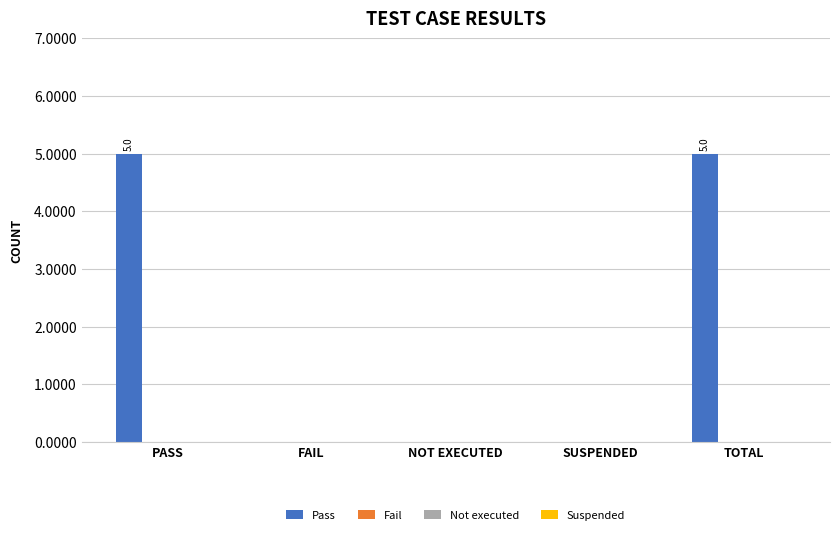

What is the greatest value displayed?

5